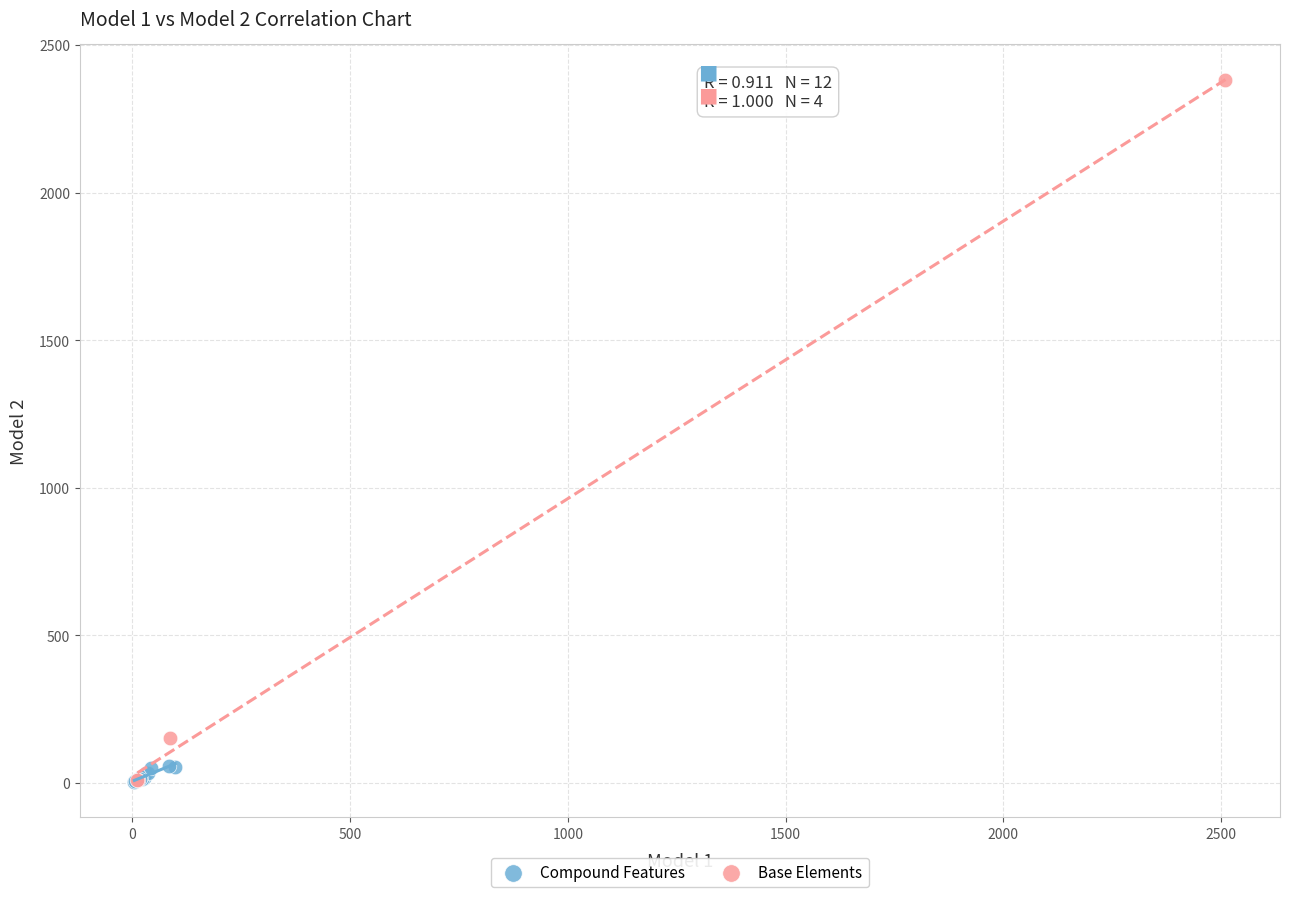

What are all the series names shown in the legend?

Compound Features, Base Elements